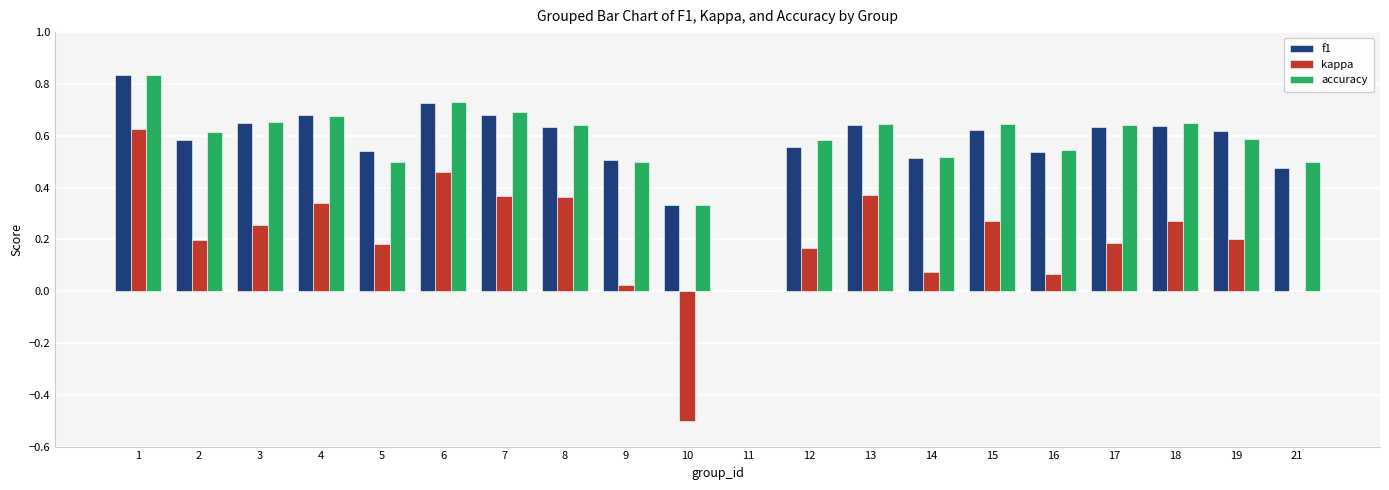

Is the value of f1 at 8 greater than the value of kappa at 11?

Yes